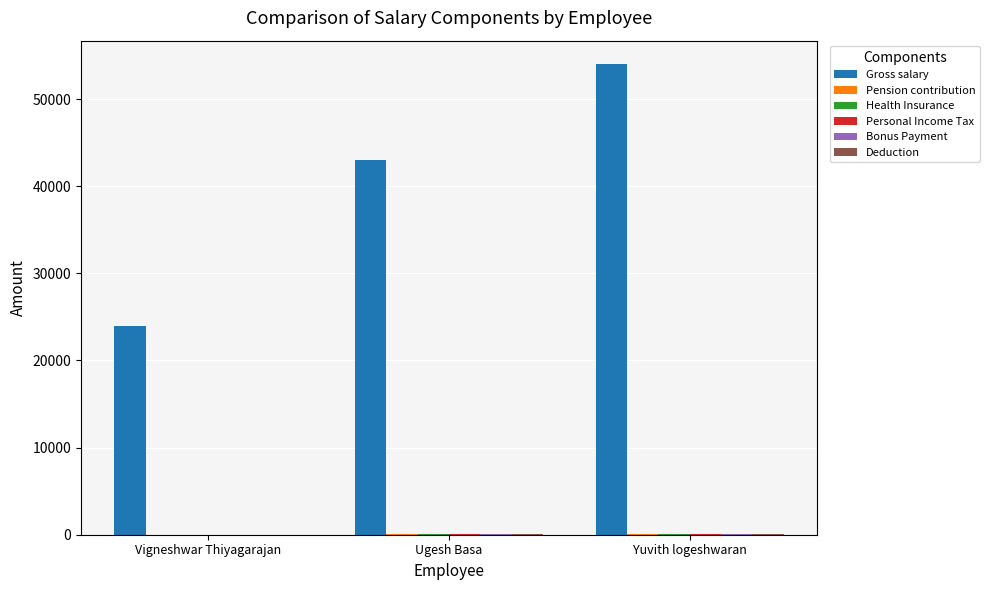

Which series has the largest range (max minus min)?

Gross salary